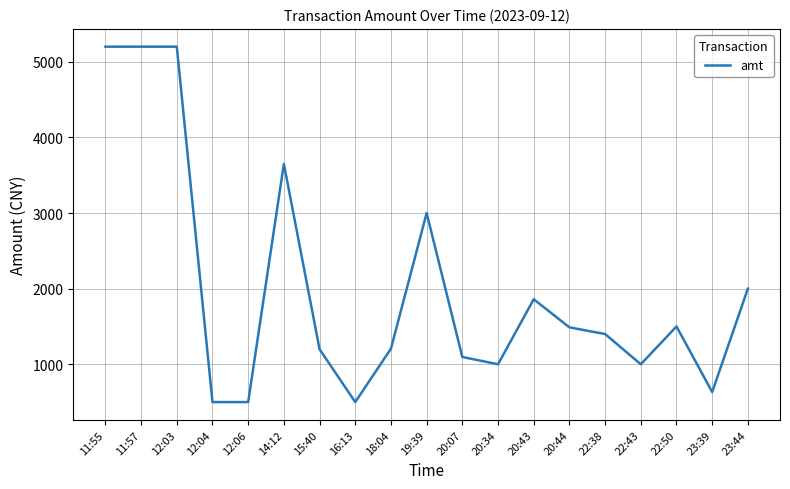

The value at 22:43 is 1000.0. True or false?

True